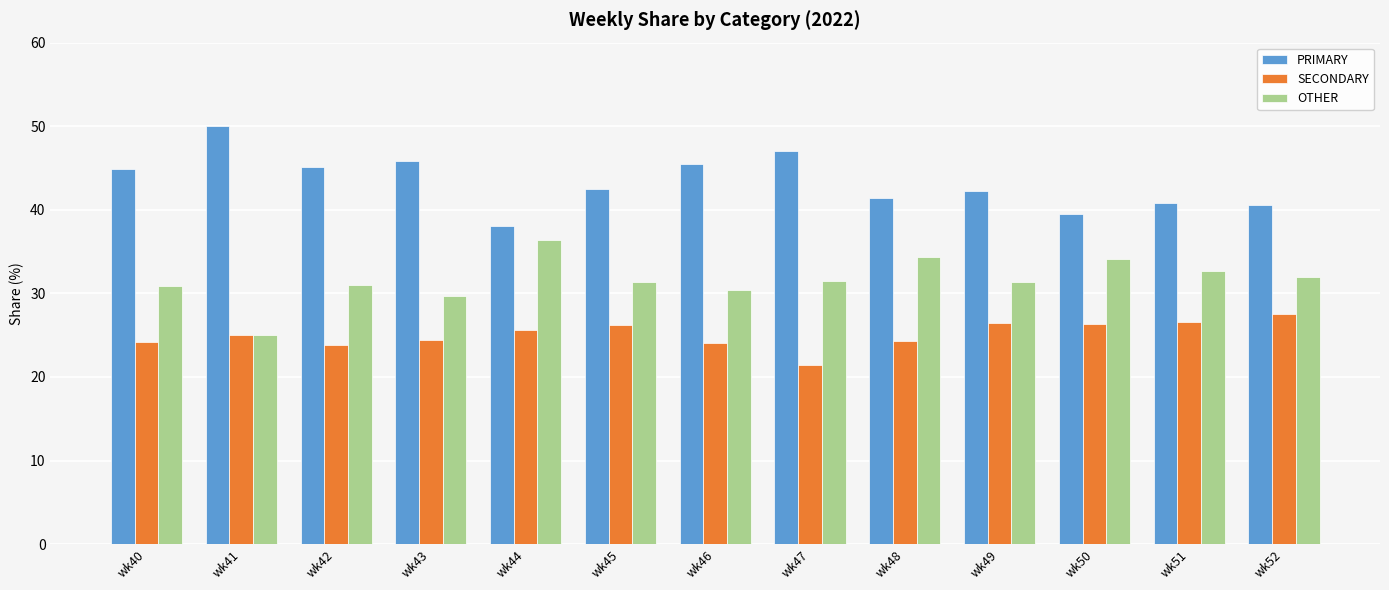

What is the difference between the maximum and second lowest values in the SECONDARY series?

3.7